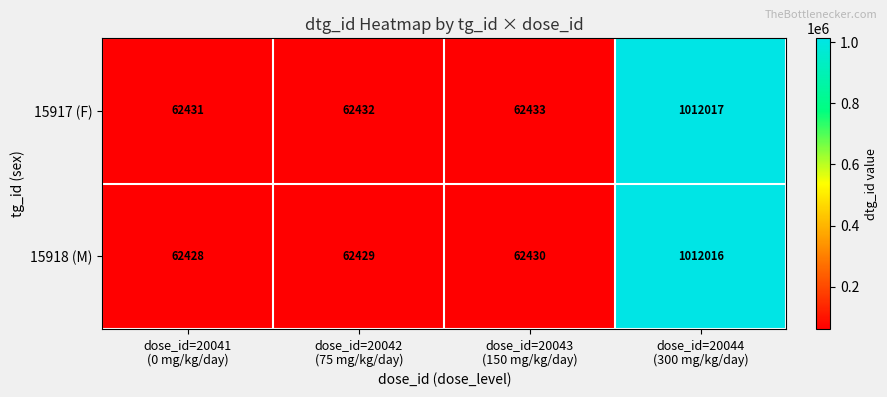

Reading left to right, extract all data points from this chart.

15917 (F): 62431	62432	62433	1012017
15918 (M): 62428	62429	62430	1012016